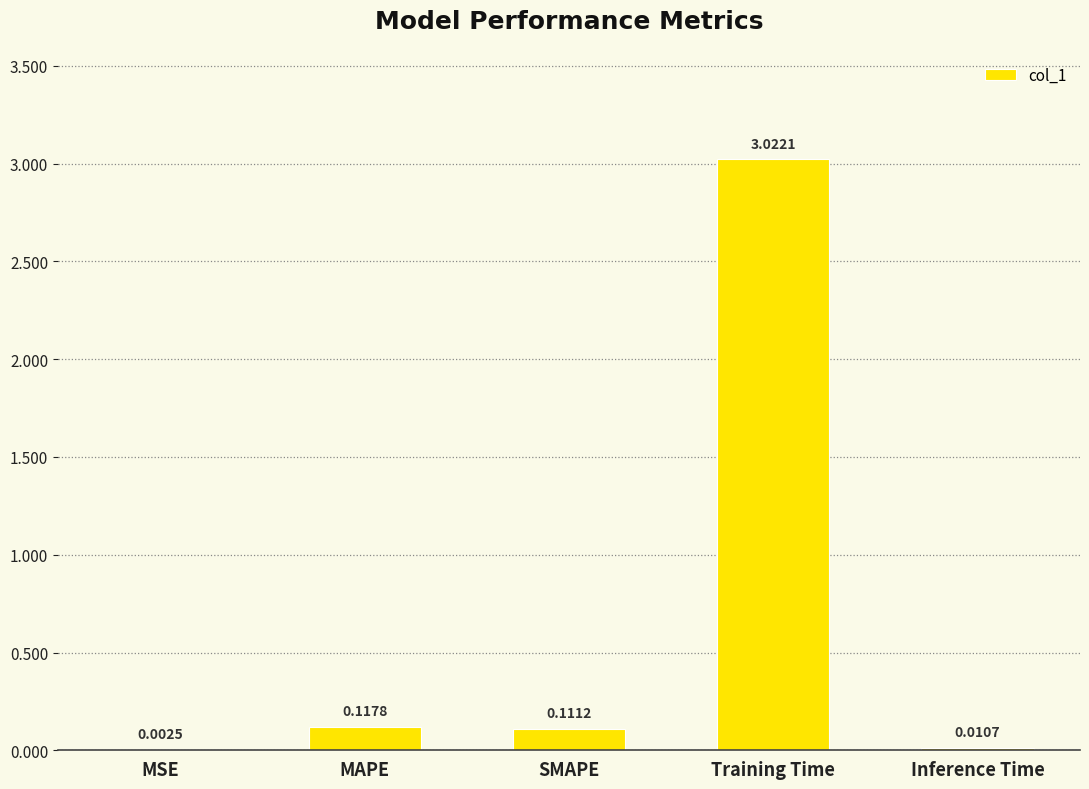

At which label is the value closest to 1?

MAPE